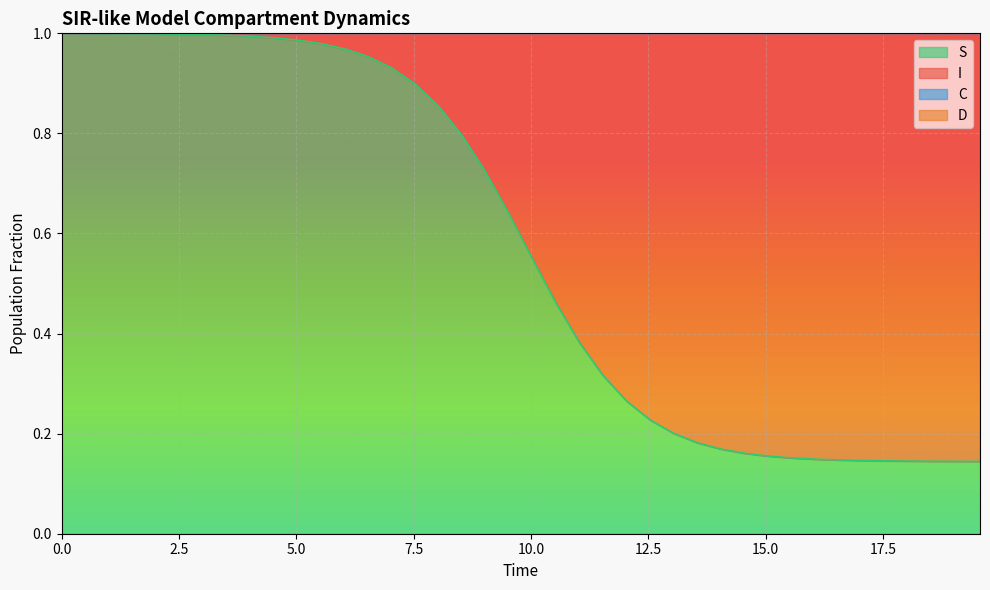

What is the average value of the C series?

1.2